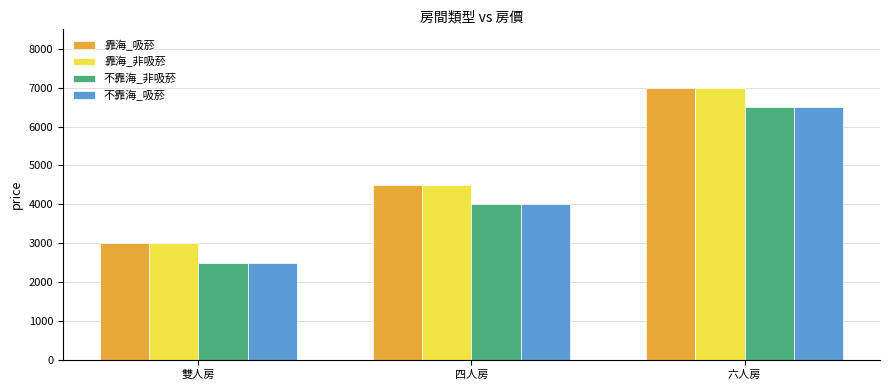

What is the spread (max minus min) of values at 六人房?

500